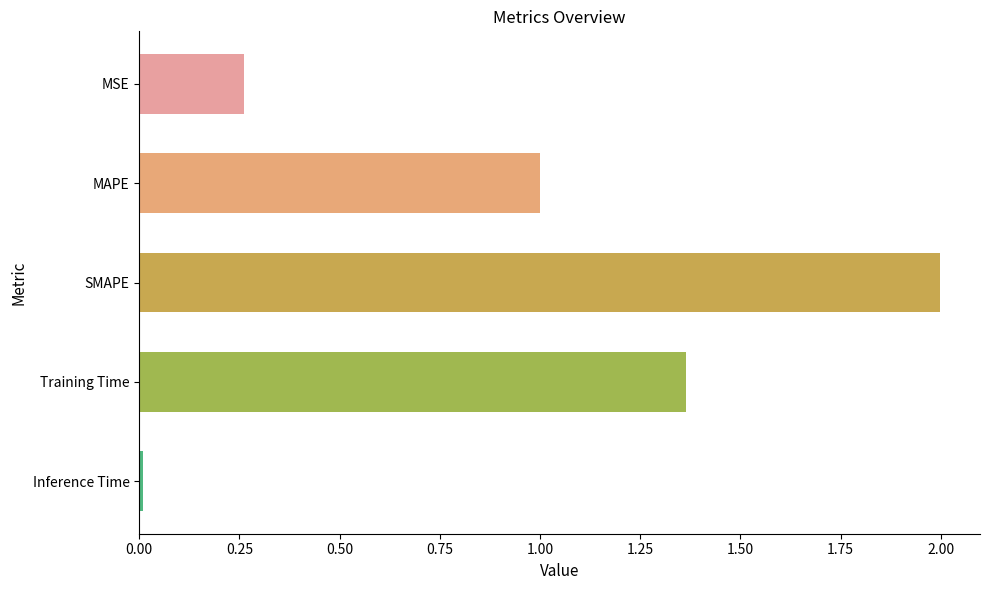

What is the difference between the maximum and minimum values?

2.0